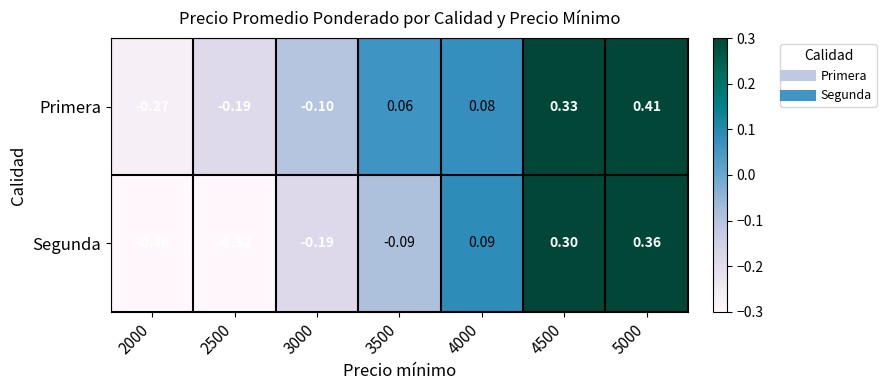

At how many categories does at least one series exceed 0?

4